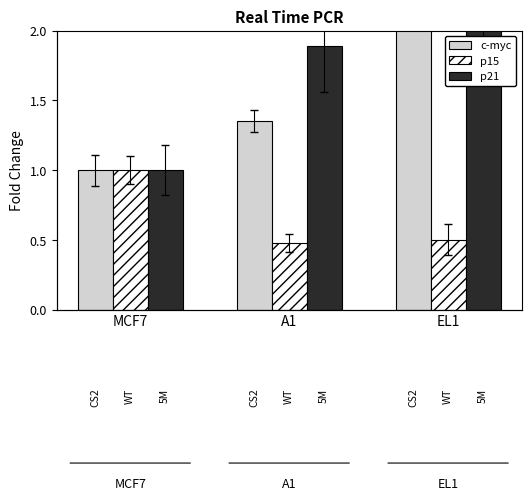

Which series has the widest spread of values?

c-myc